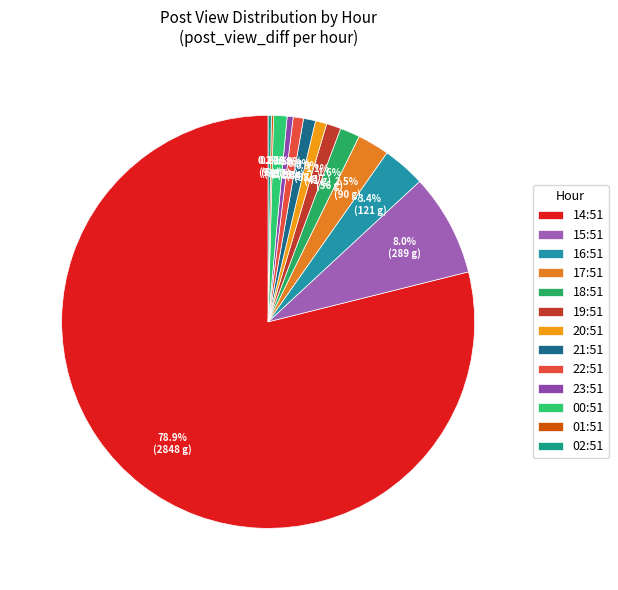

Combined, do 15:51 and 19:51 account for over 50%?

No